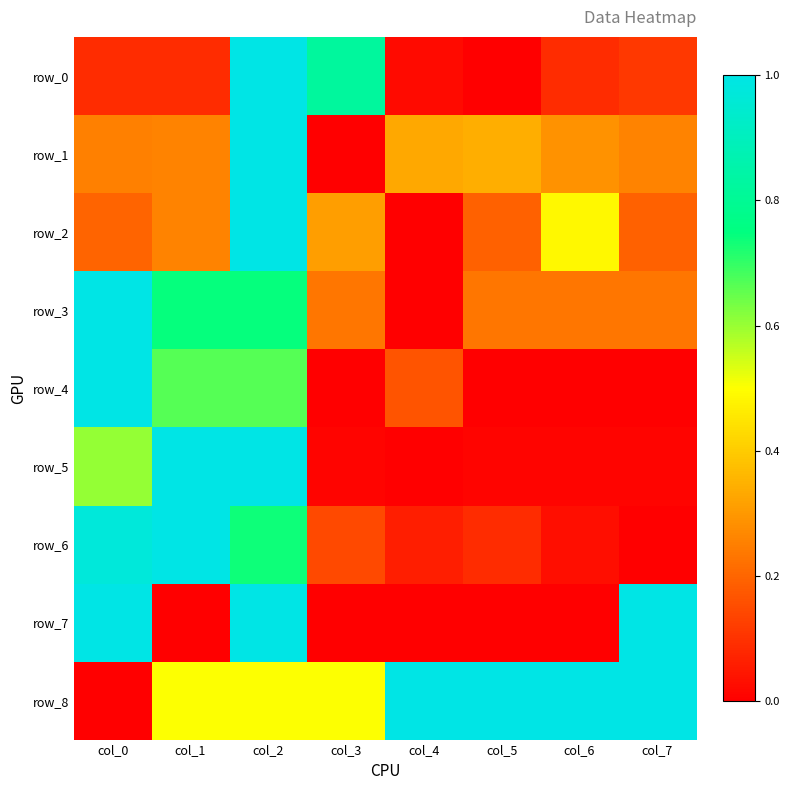

Reading left to right, list all the values displayed in this chart.

row_0: 0.1	0.1	1.0	0.8	0.0	0.0	0.1	0.1
row_1: 0.3	0.3	1.0	0.0	0.3	0.3	0.3	0.3
row_2: 0.2	0.3	1.0	0.3	0.0	0.2	0.5	0.2
row_3: 1.0	0.7	0.7	0.2	0.0	0.2	0.2	0.2
row_4: 1.0	0.7	0.7	0.0	0.2	0.0	0.0	0.0
row_5: 0.6	1.0	1.0	0.0	0.0	0.0	0.0	0.0
row_6: 1.0	1.0	0.7	0.1	0.1	0.1	0.0	0.0
row_7: 1.0	0.0	1.0	0.0	0.0	0.0	0.0	1.0
row_8: 0.0	0.5	0.5	0.5	1.0	1.0	1.0	1.0